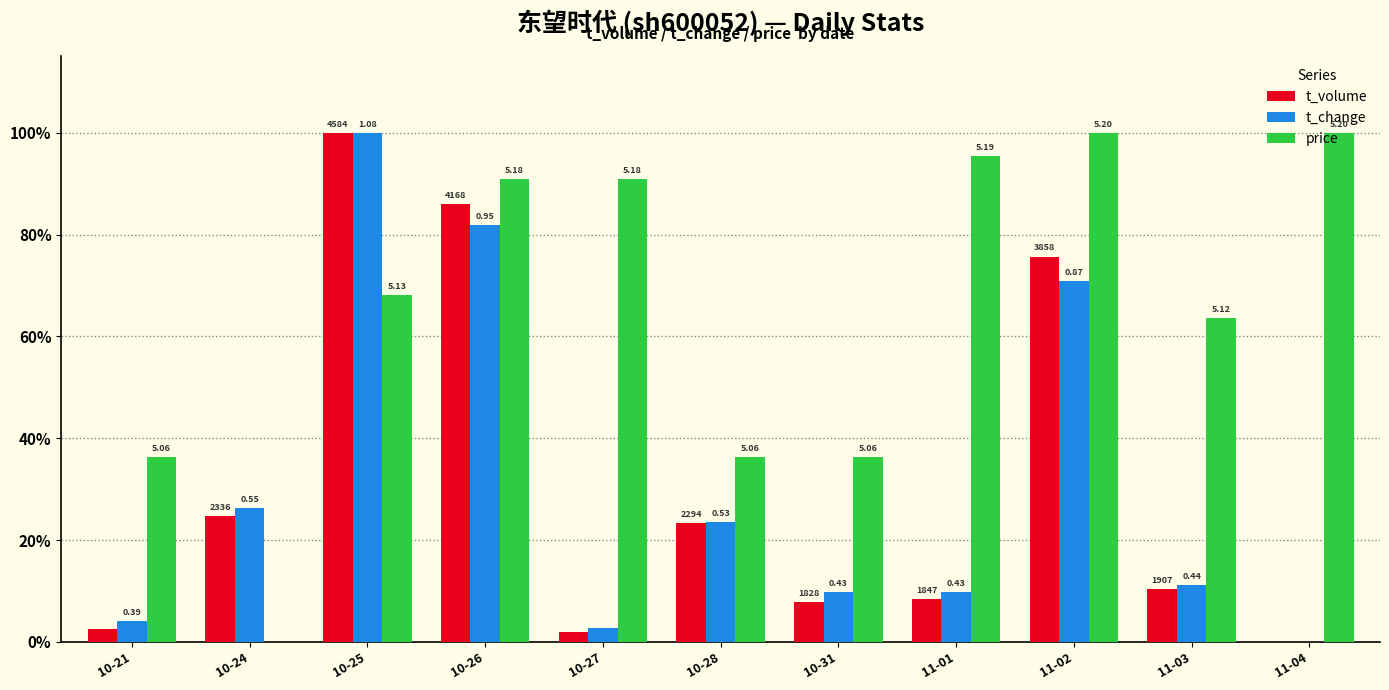

Which series changed the most between 10-26 and 11-01?

t_volume